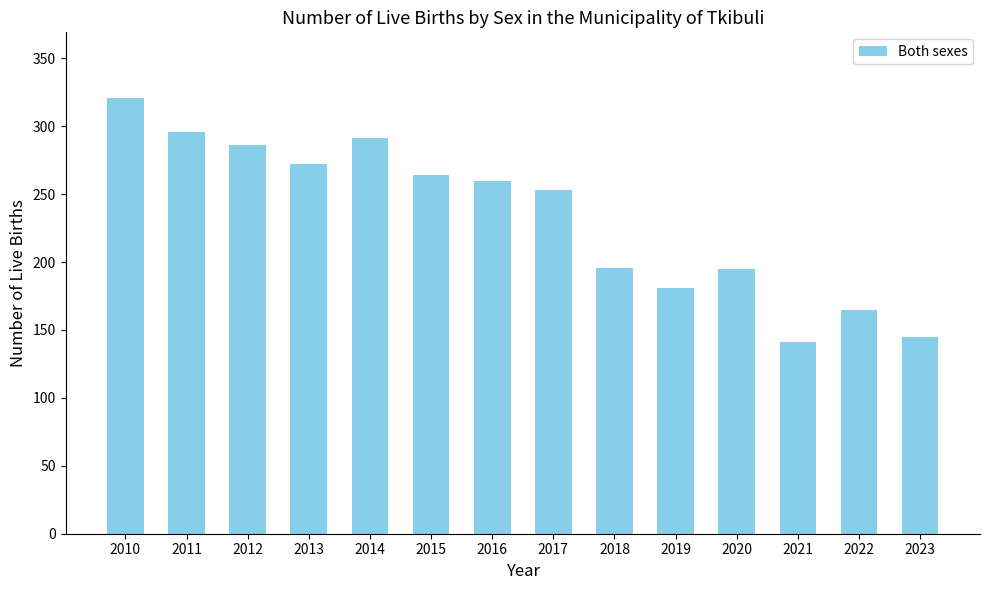

Between 2022 and 2018, which is larger?

2018